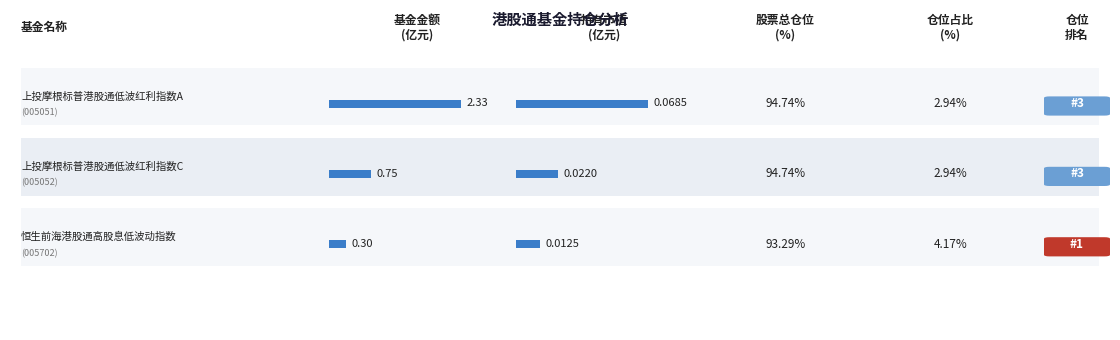

What is the total value across all series at 上投摩根标普港股通低波红利指数C?

0.8